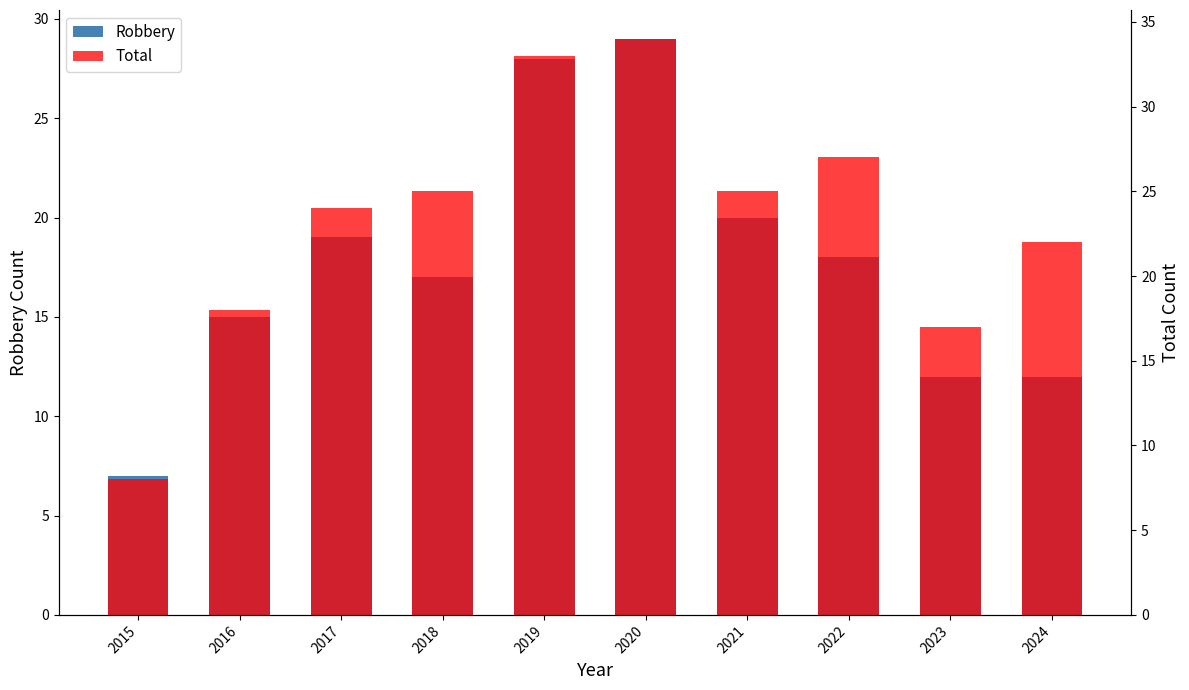

The value of Robbery at 2016 is 15. True or false?

True